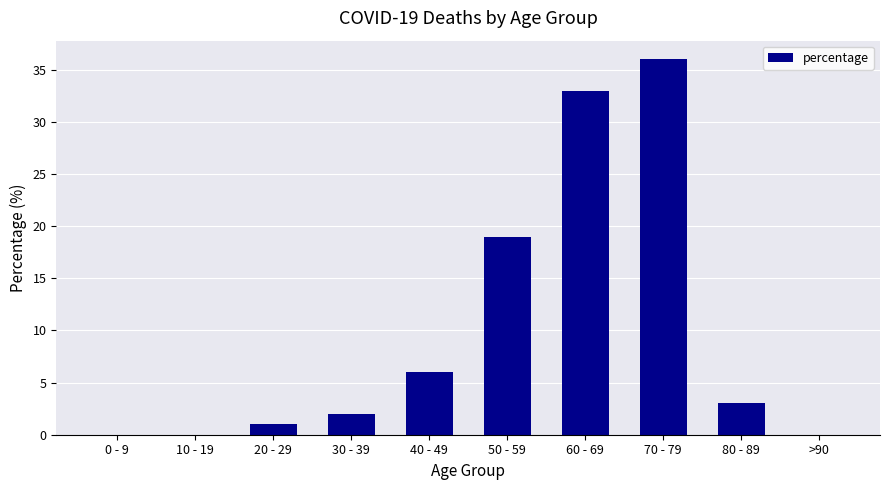

What is the change in value from 40 - 49 to >90?

-6